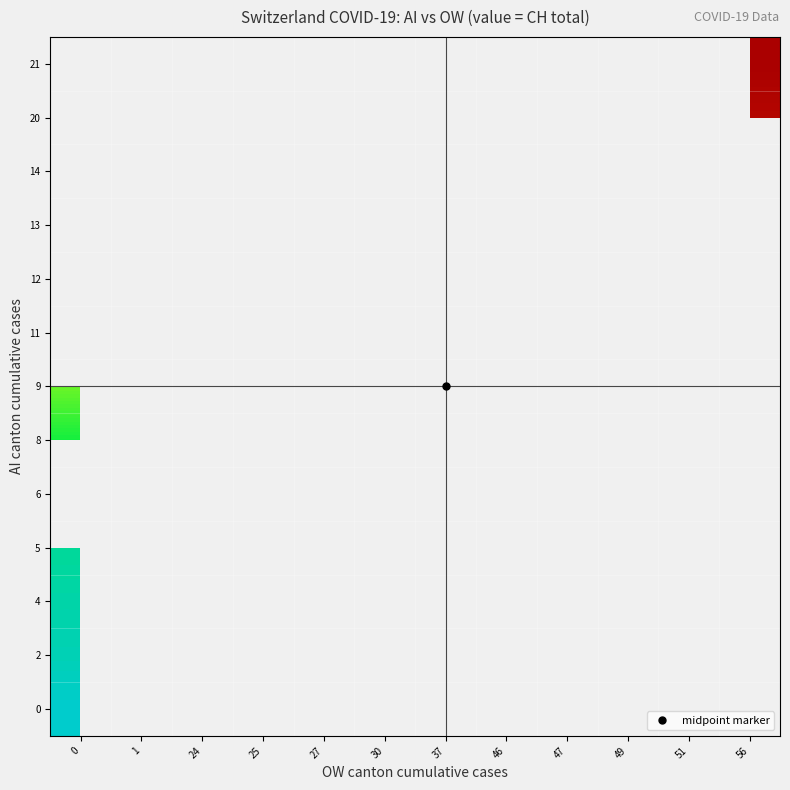

Rank the categories by 20 value from highest to lowest.

56, 0, 1, 24, 25, 27, 30, 37, 46, 47, 49, 51